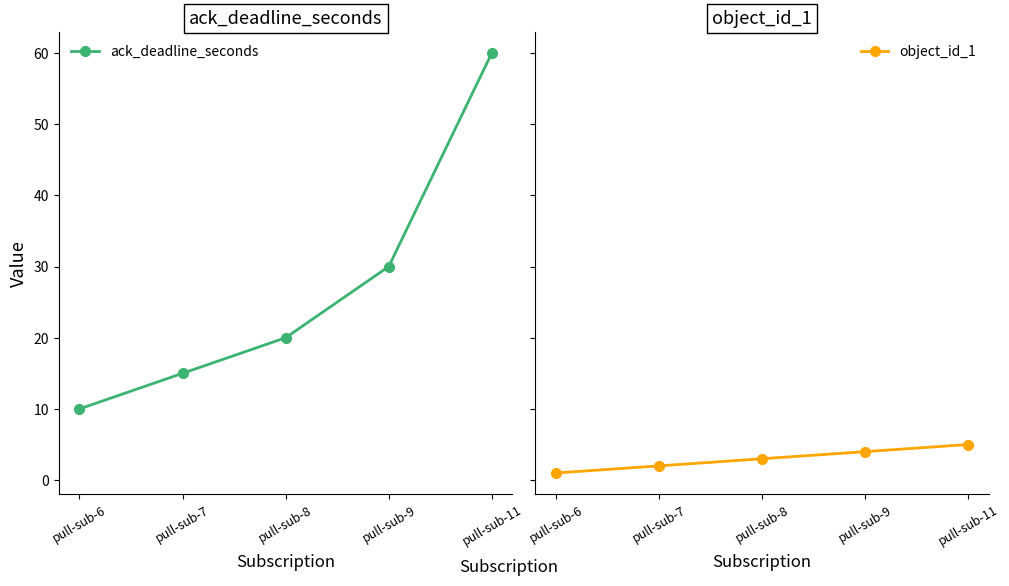

Which label corresponds to the smallest value in the chart?

pull-sub-6